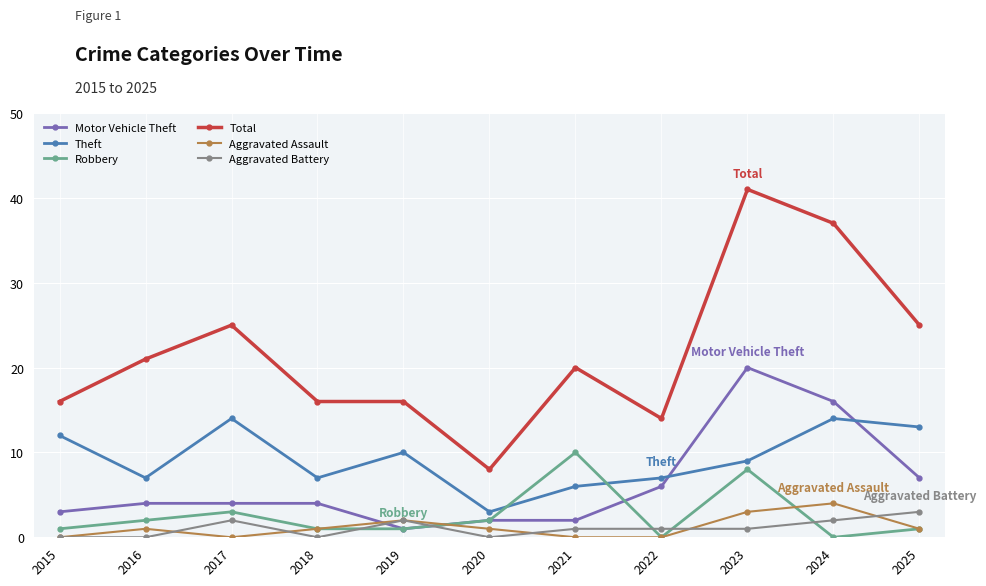

True or false: Total has more than 1 interior local peaks.

True